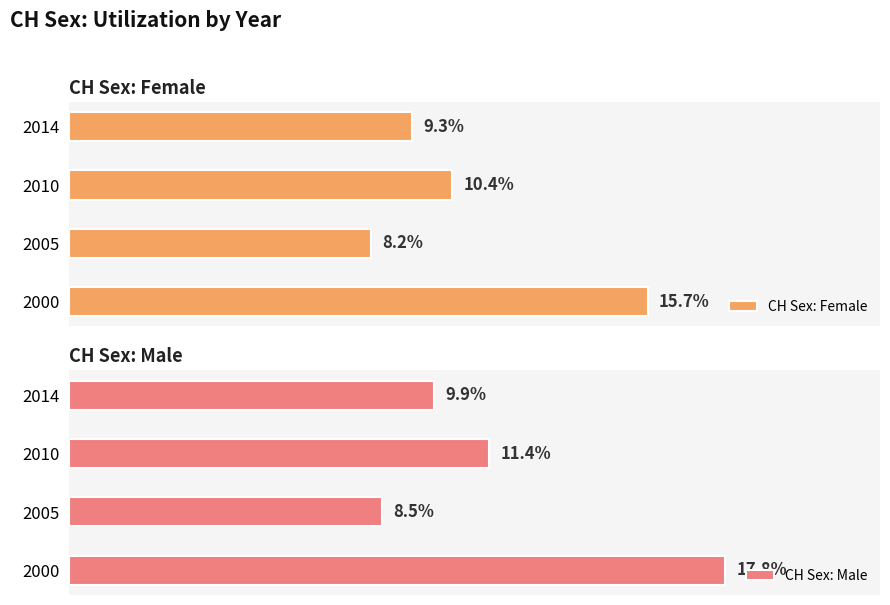

What is the average value of the CH Sex: Female series?

10.9